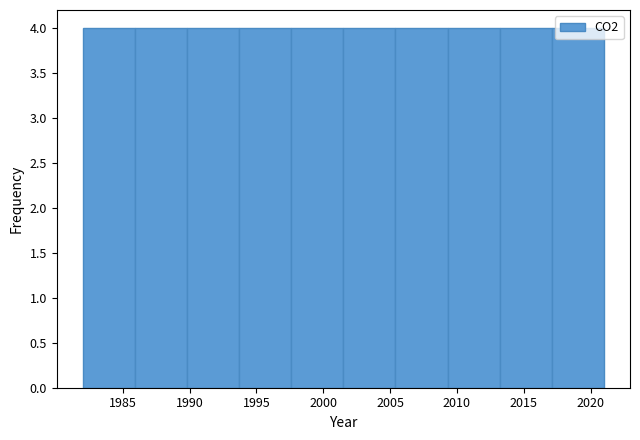

How tall is the bar that spans 1997.6 to 2001.5 on the x-axis? Neither the bar edges nor the heights are printed on the chart, so give them approximately, as read against the axes.

4